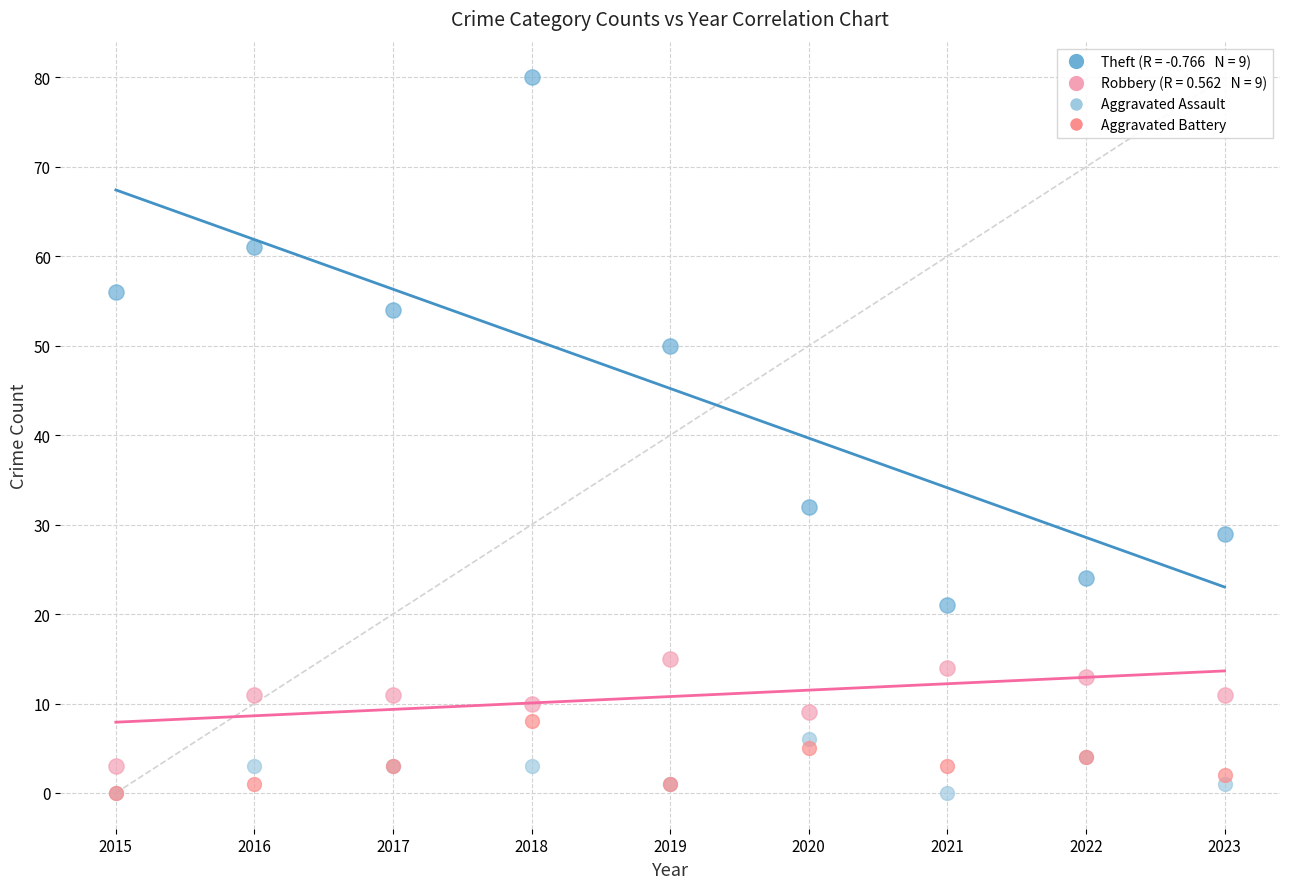

Across all series, what Y value is closest to 40?

32